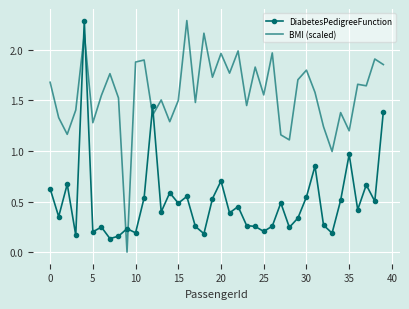

In DiabetesPedigreeFunction, how many points are lower than both neighbors (excluding endpoints)?

14